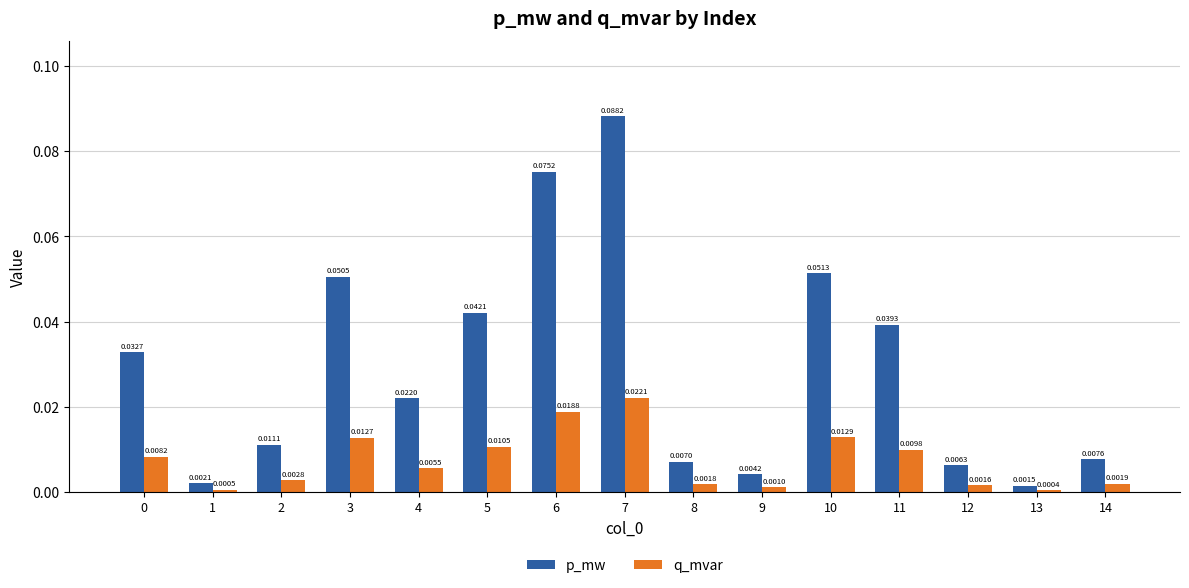

Rank the series by their maximum value, from highest to lowest.

p_mw, q_mvar